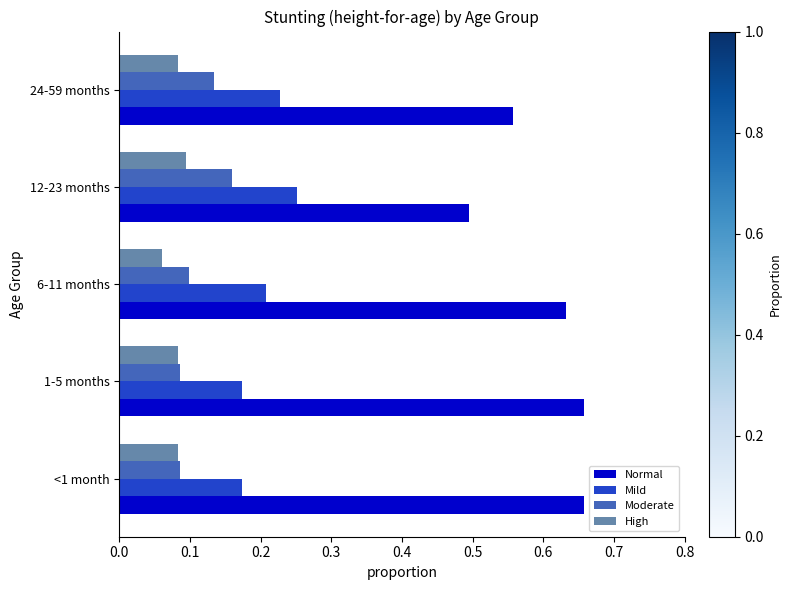

What is the sum of all Normal values?

3.0